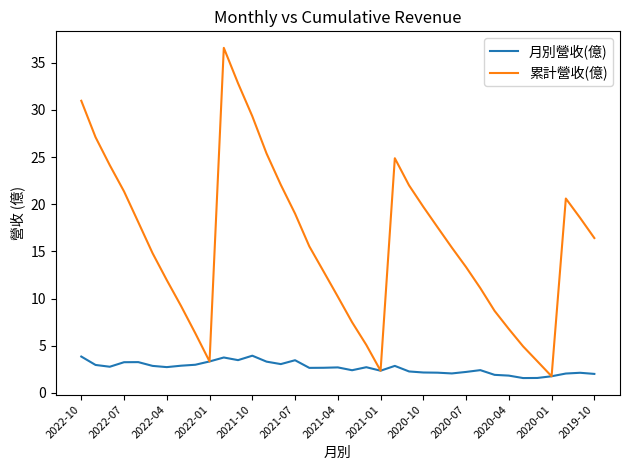

Which series has the largest total across all categories?

累計營收(億)